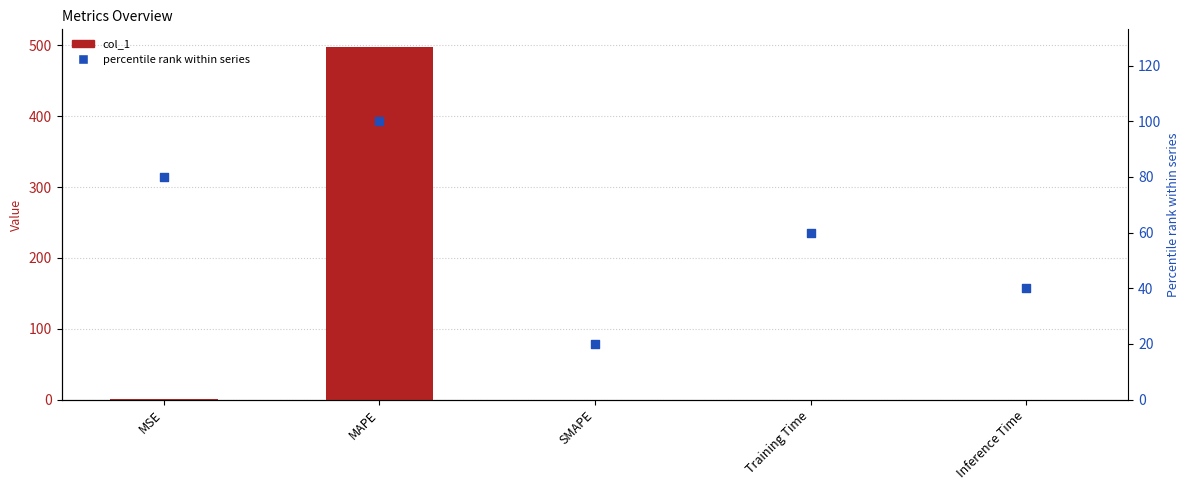

What is the total value across all series at Training Time?

60.0